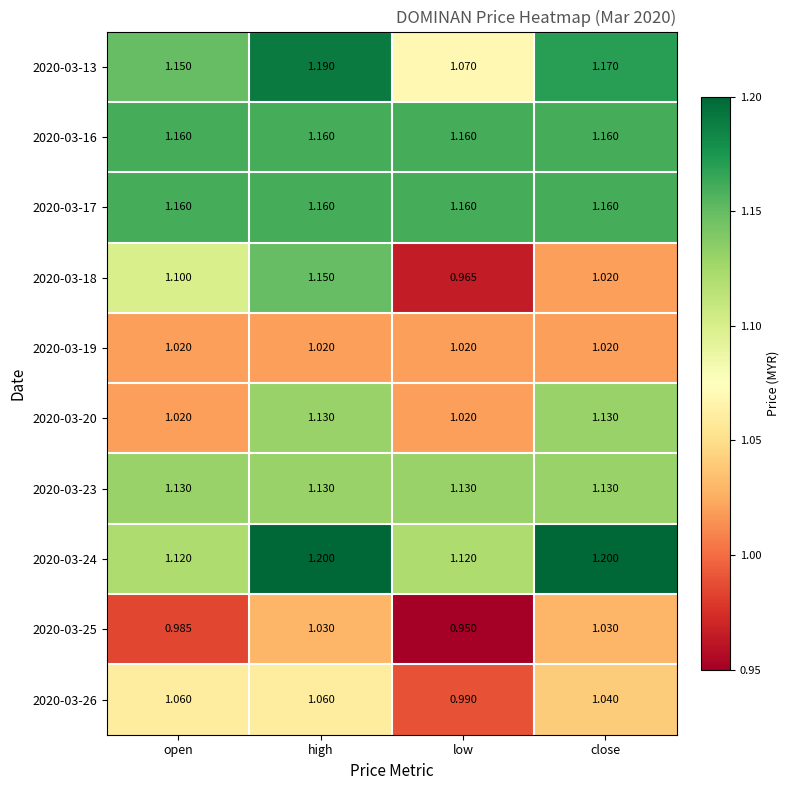

Where is 2020-03-18 nearest to the value 1?

close